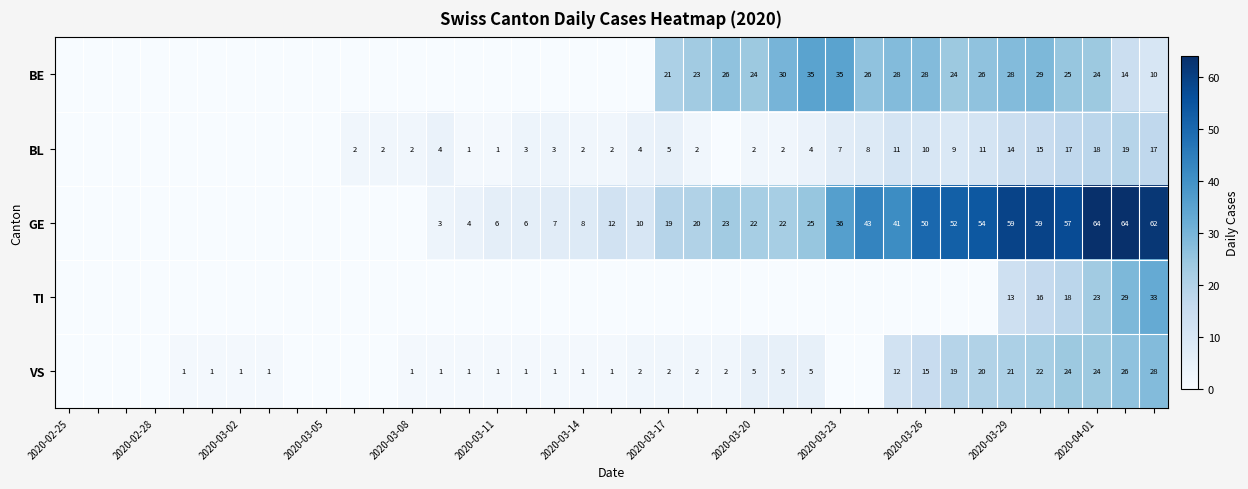

Is it true that TI equals 13 at 2020-03-29?

True